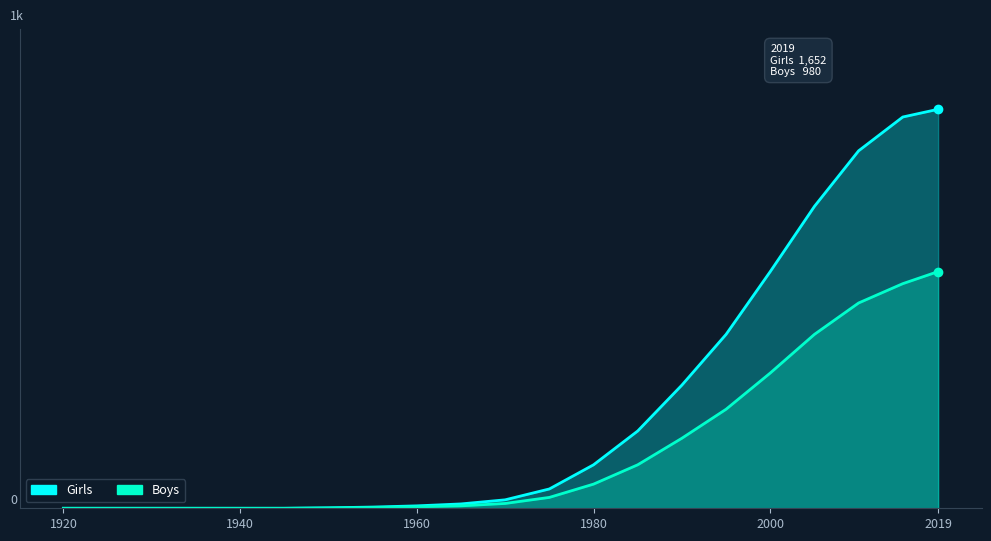

What is the maximum value for Boys?

980